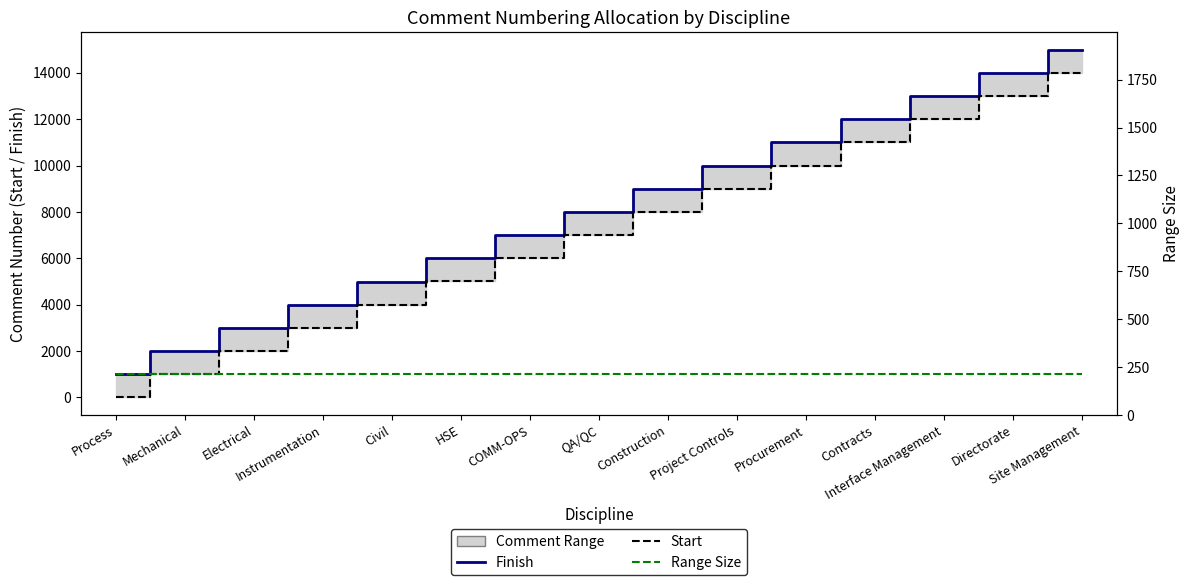

True or false: Range Size (Finish - Start) has a value of 999 at HSE.

True